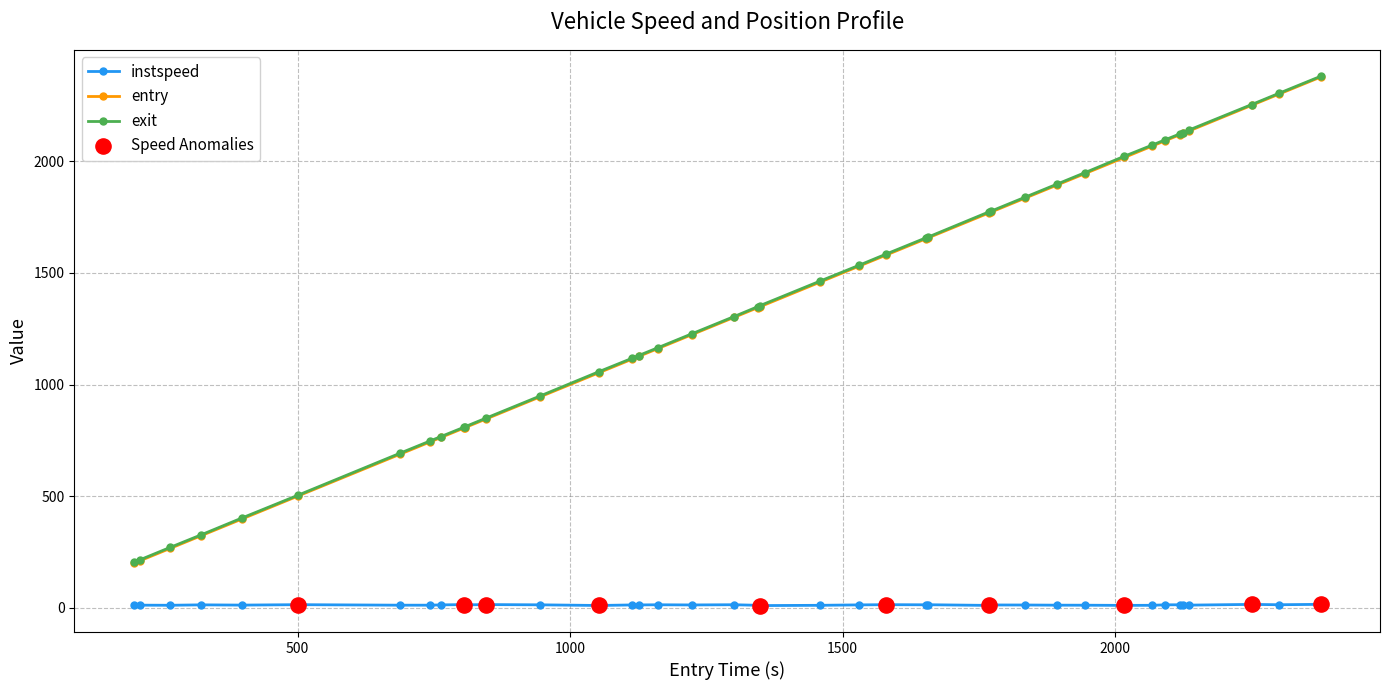

What is the greatest value displayed?

2380.2